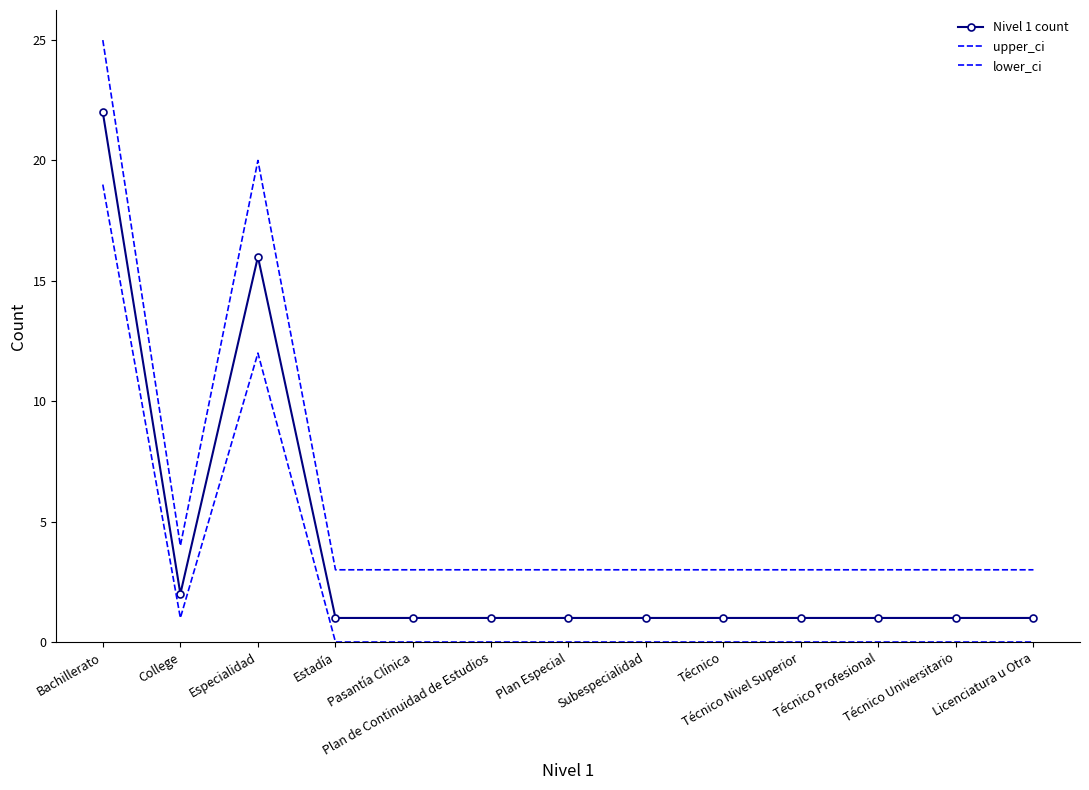

In lower_ci, how many points are lower than both neighbors (excluding endpoints)?

1